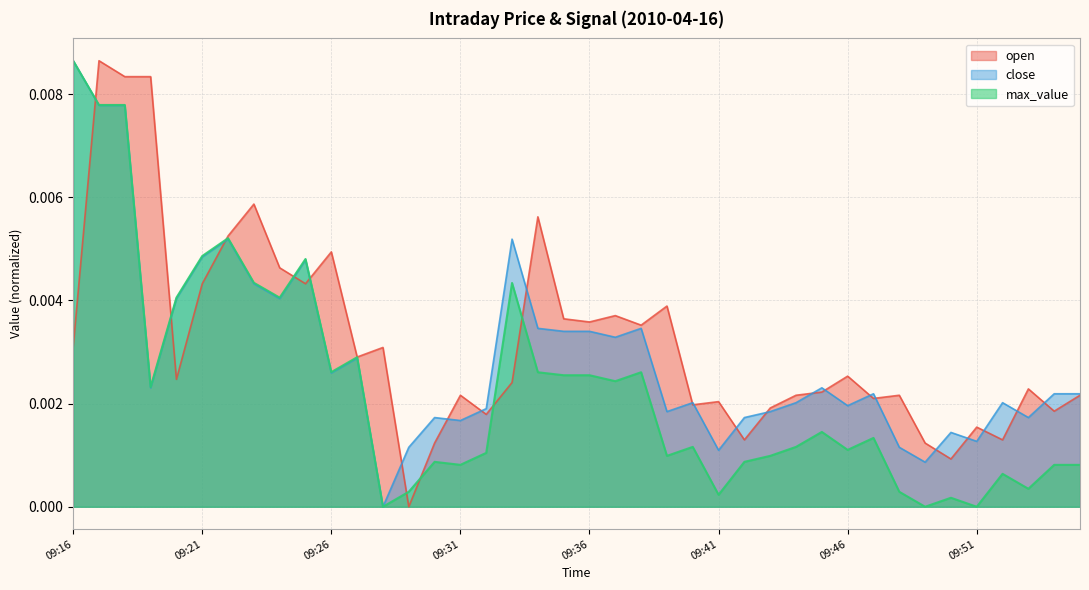

Where is the first local maximum for max_value?

09:22